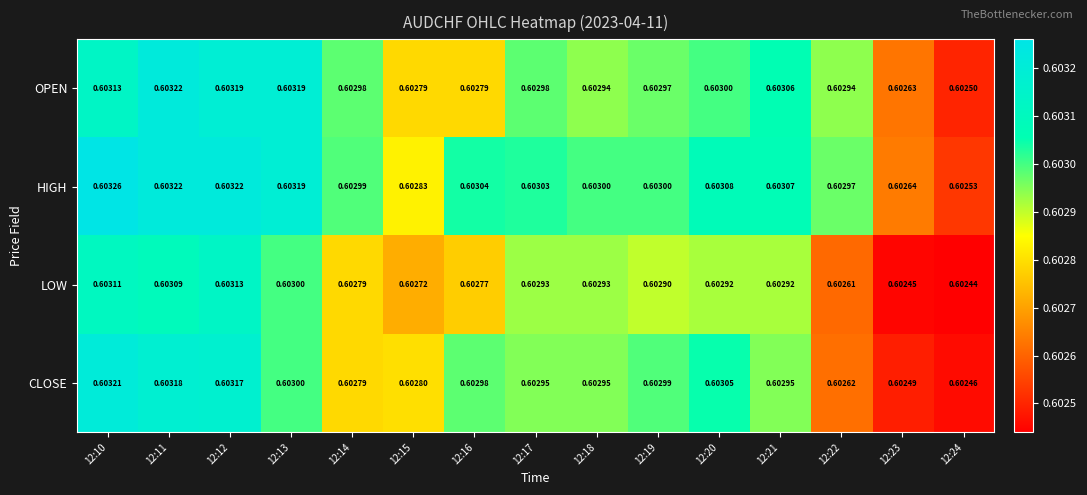

Rank the series by their average value, from highest to lowest.

HIGH, OPEN, CLOSE, LOW